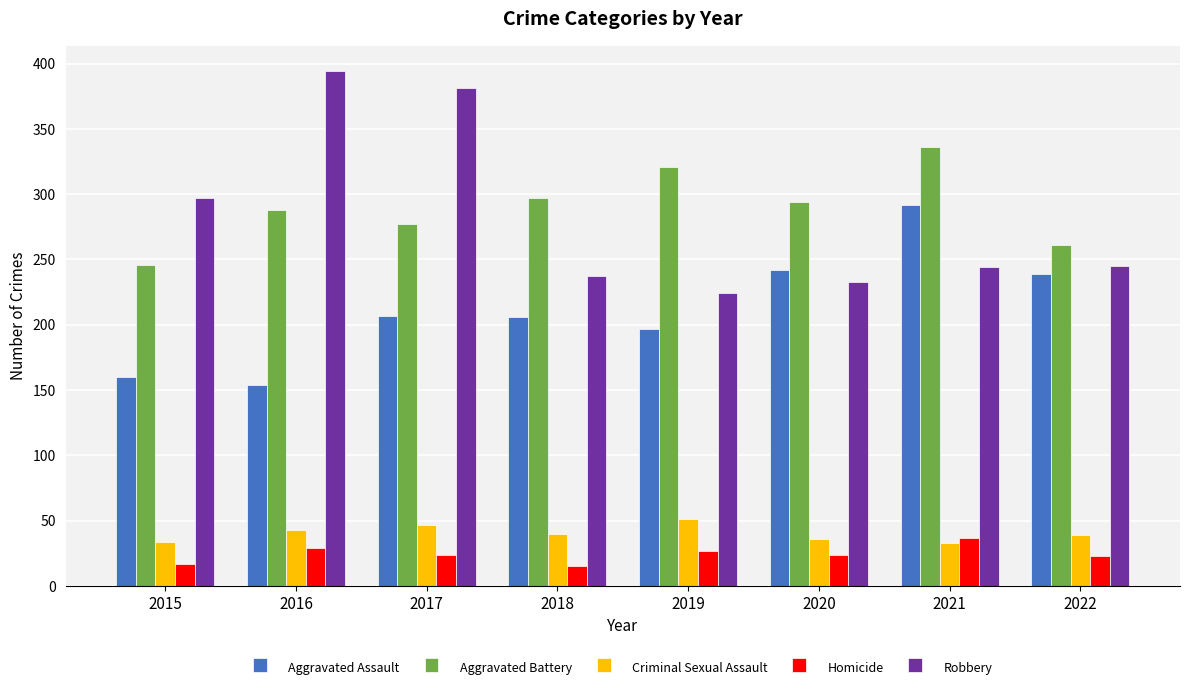

Does the chart contain any negative values?

No